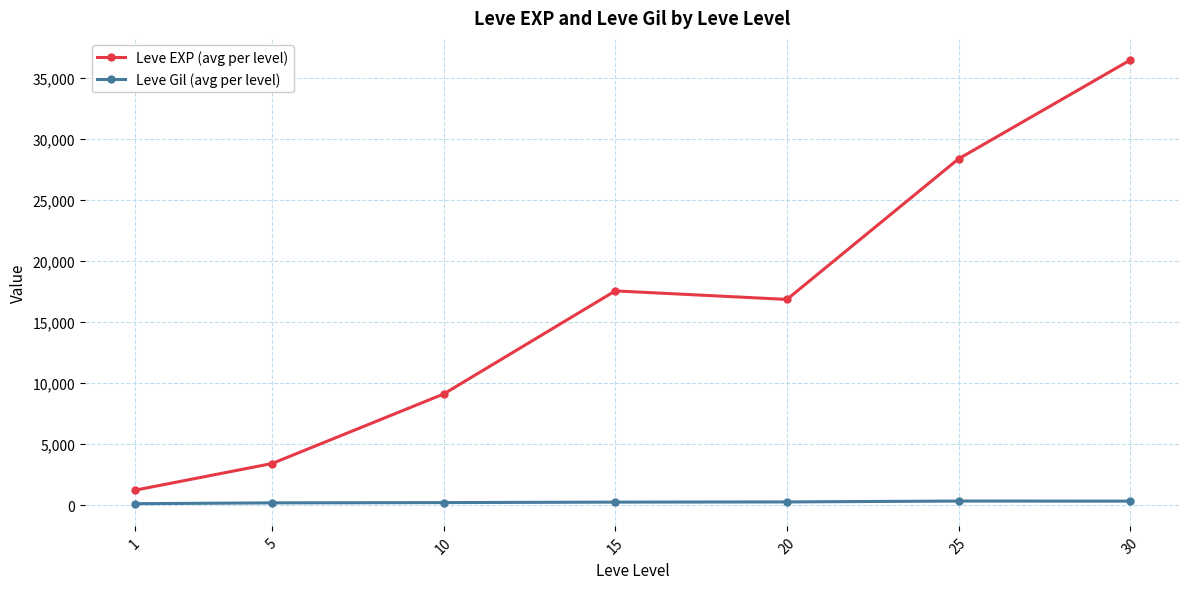

True or false: Leve EXP (avg per level) has more than 0 points higher than both neighbors.

True